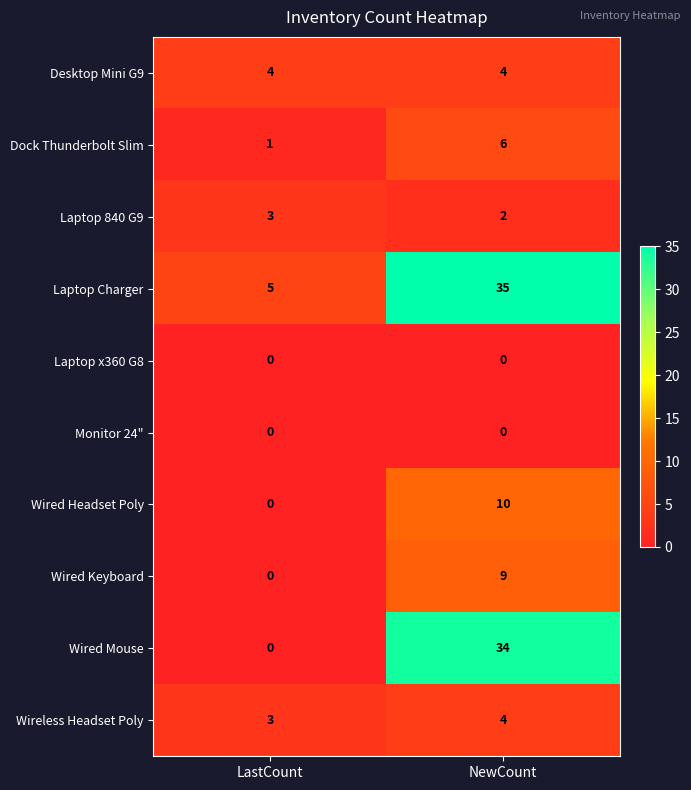

At which label does Wired Keyboard reach its peak?

NewCount